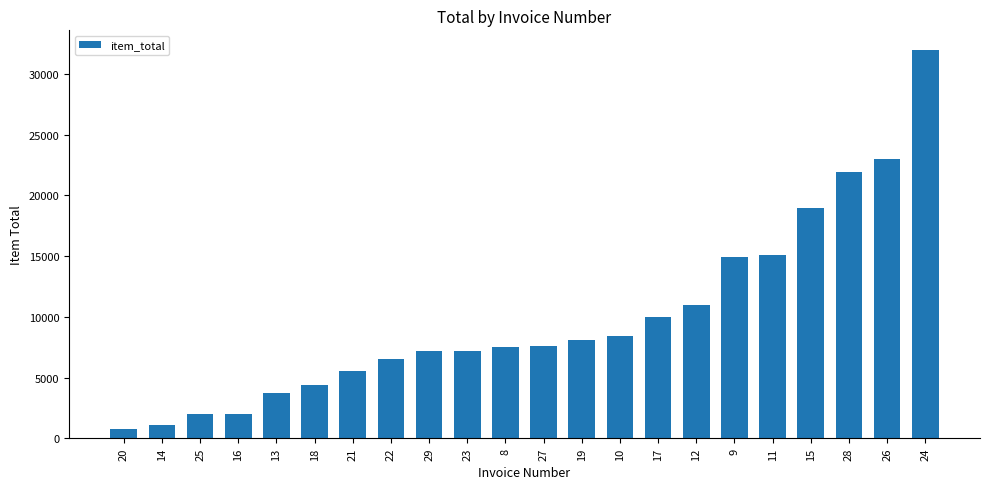

What is the value of the 21st bar from the left?

23000